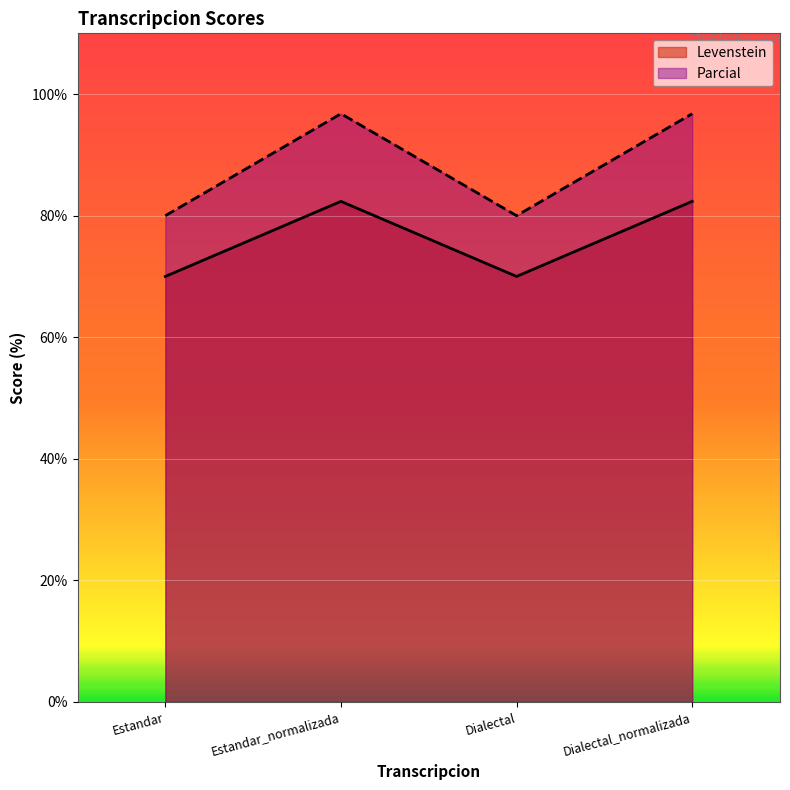

In Levenstein, how many points are higher than both neighbors (excluding endpoints)?

1